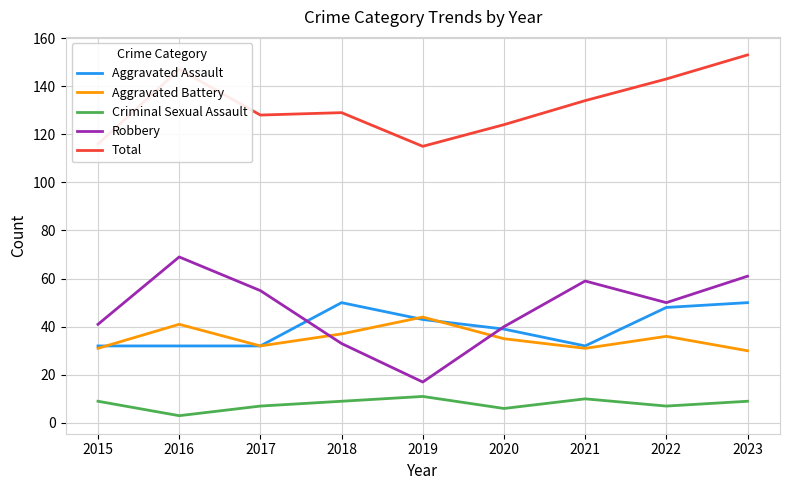

Which category has the lowest value in the Robbery series?

2019